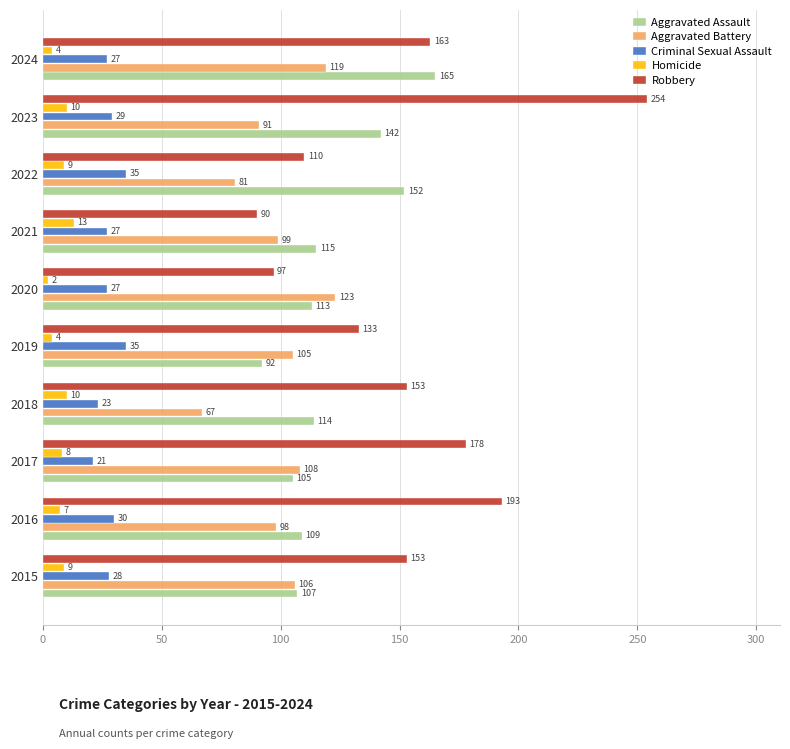

Count the number of data series in this chart.

5